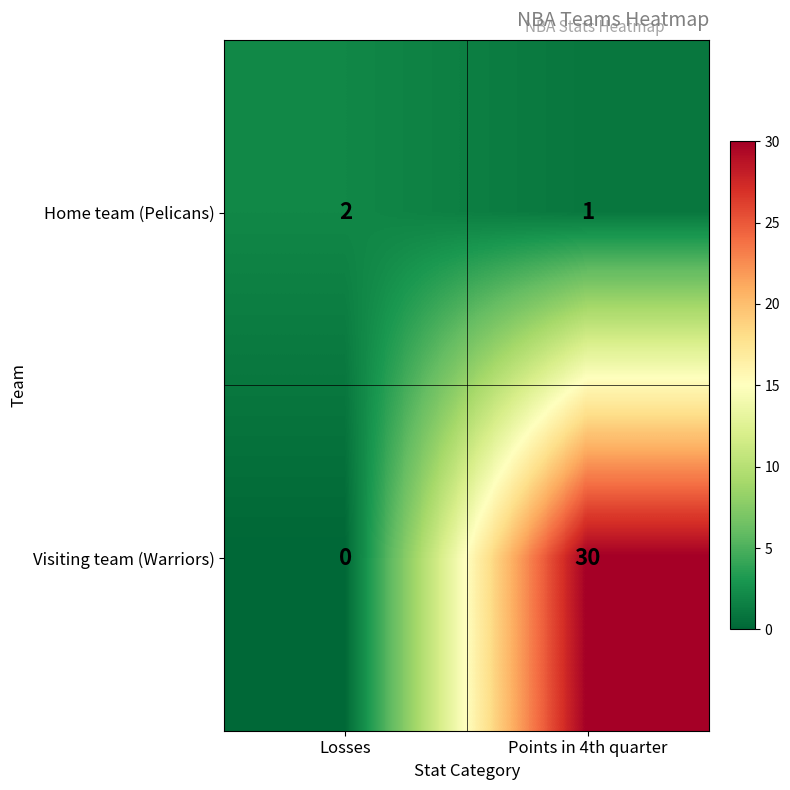

What is the difference between the highest and lowest values at Points in 4th quarter?

29